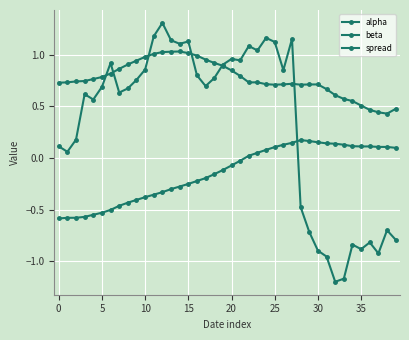

Is this an area chart (filled region under the line)?

No